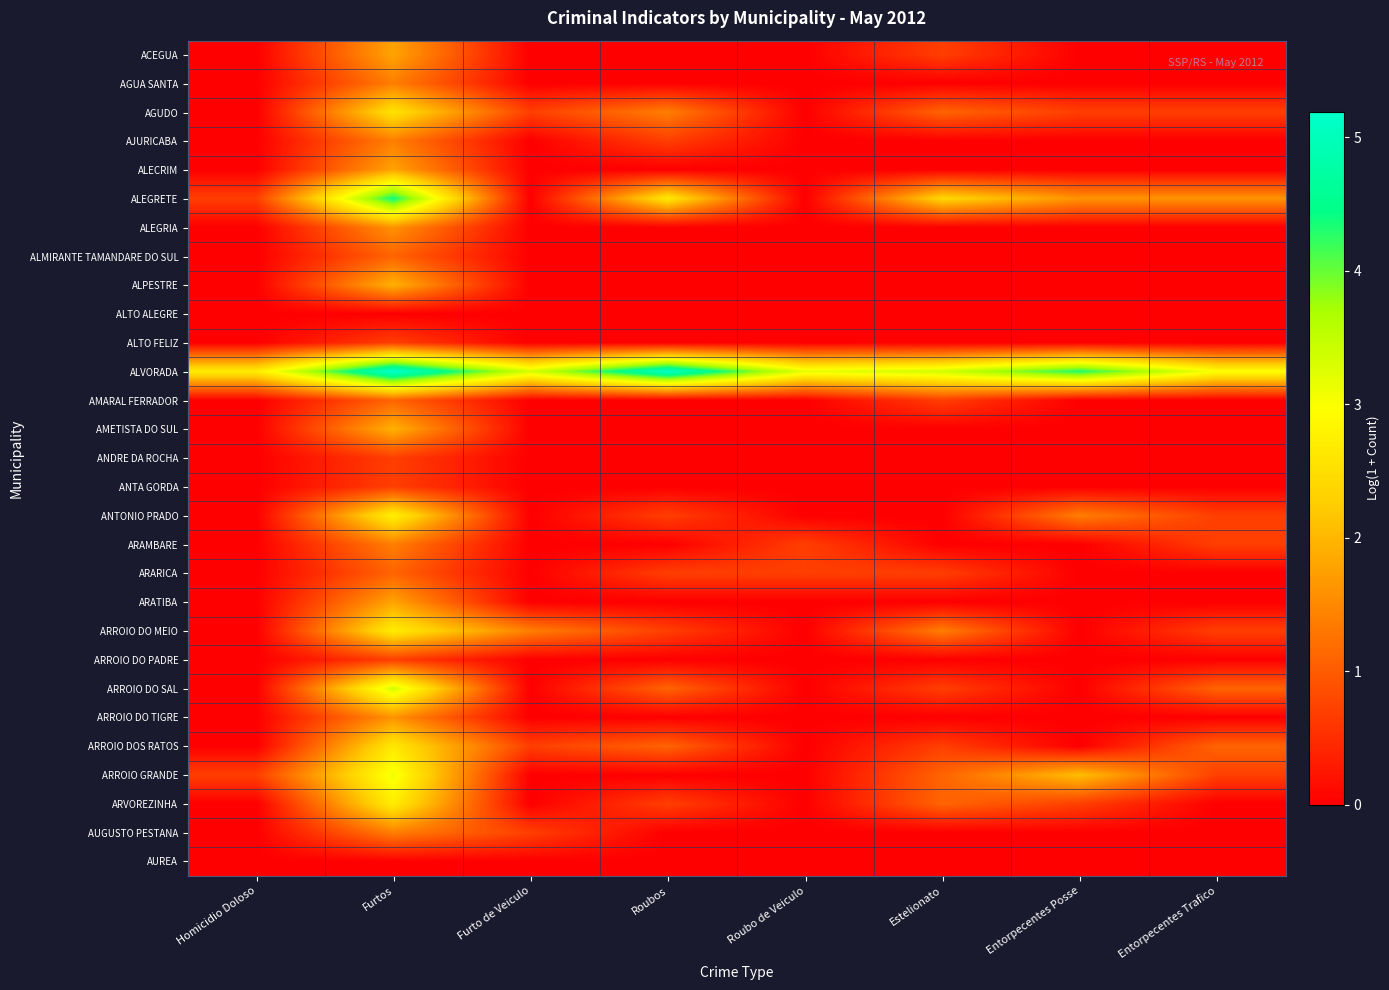

Which series has the largest total across all categories?

ALVORADA